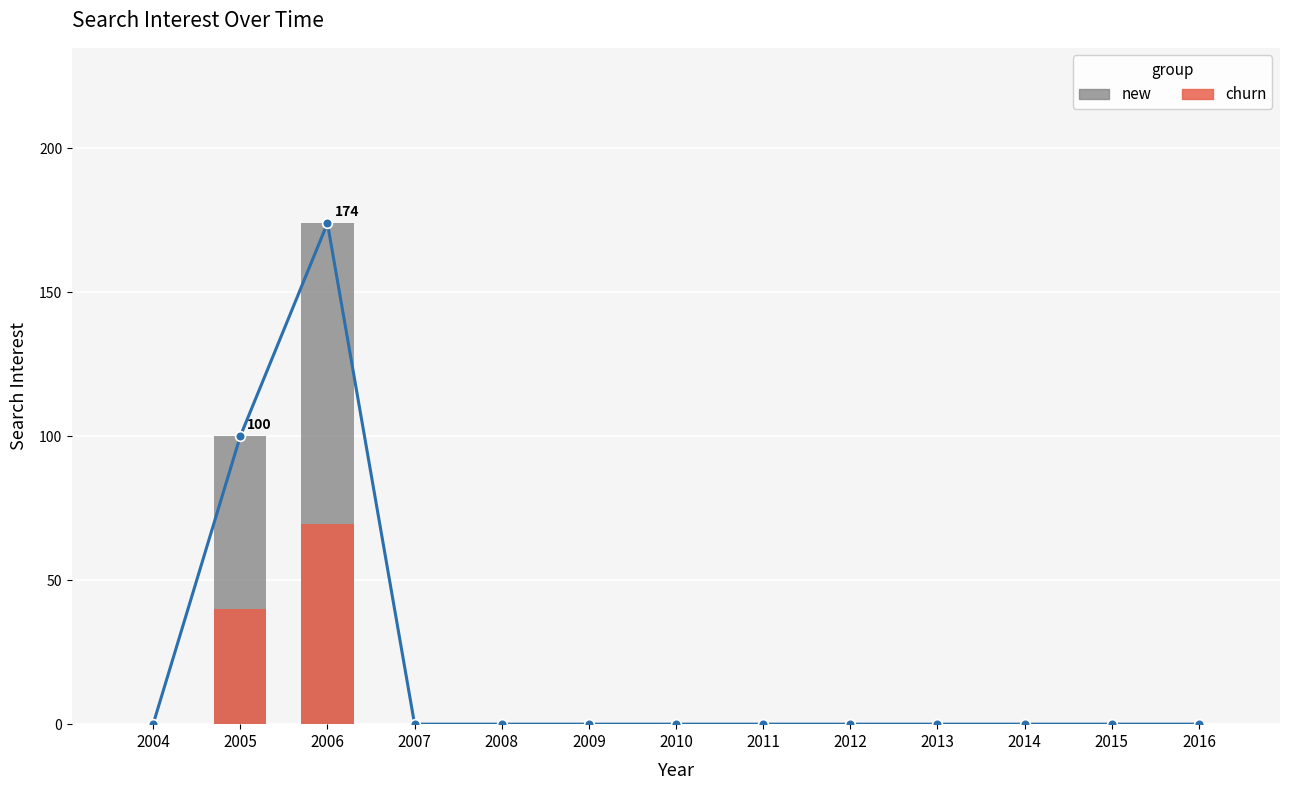

Count the number of categories in the chart.

13